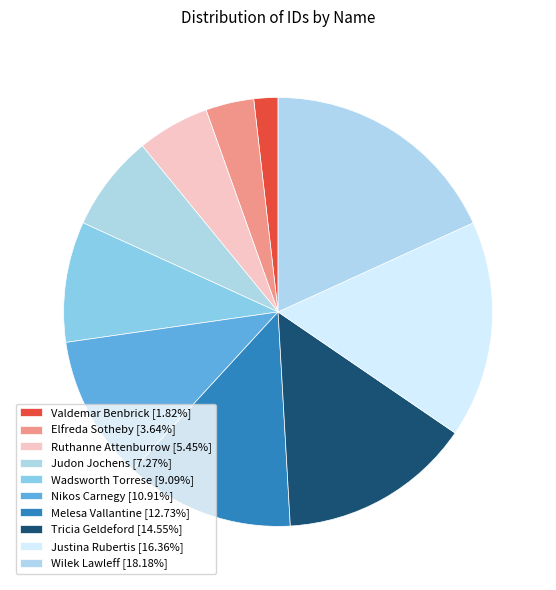

Do Ruthanne Attenburrow and Wilek Lawleff together represent more than half of the pie?

No